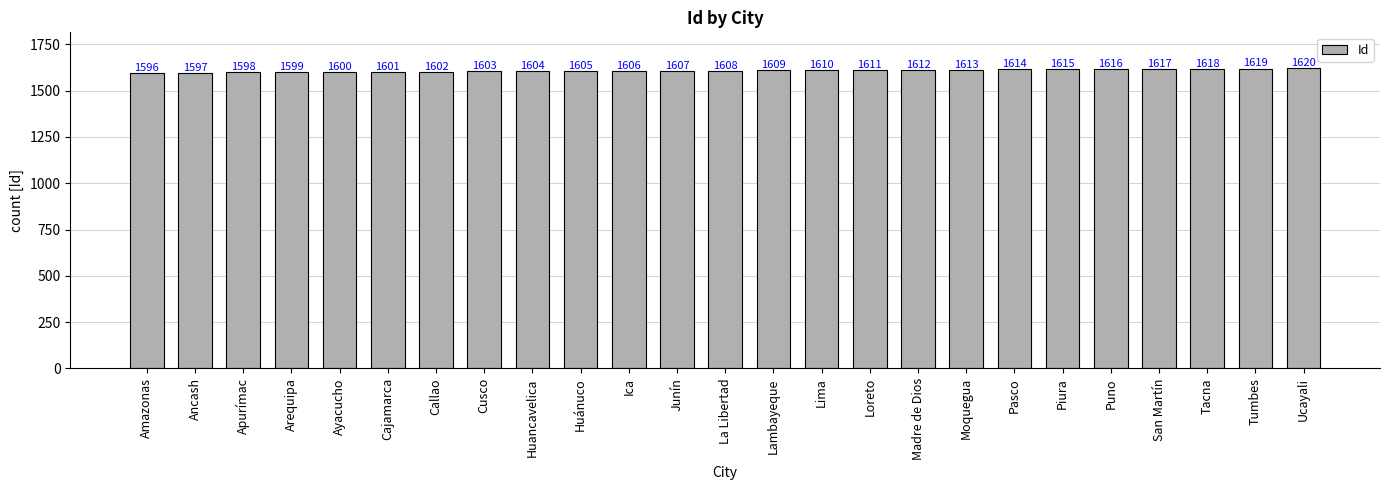

Which label corresponds to the smallest value in the chart?

Amazonas